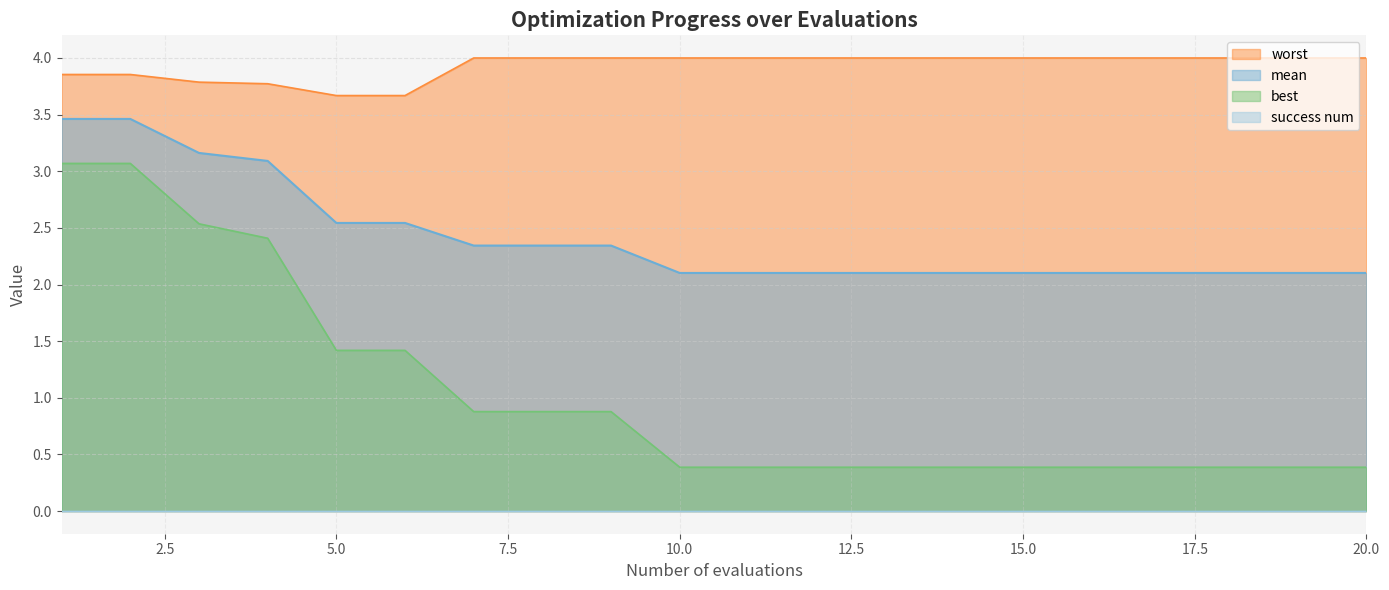

What is the sum of the worst values at 9 and 4?

7.8